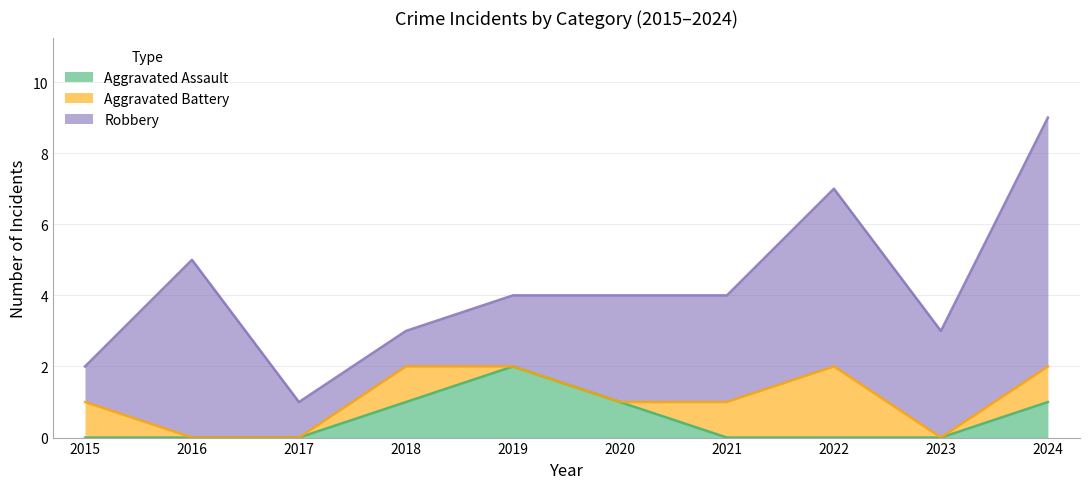

What are all the series names shown in the legend?

Aggravated Assault, Aggravated Battery, Robbery